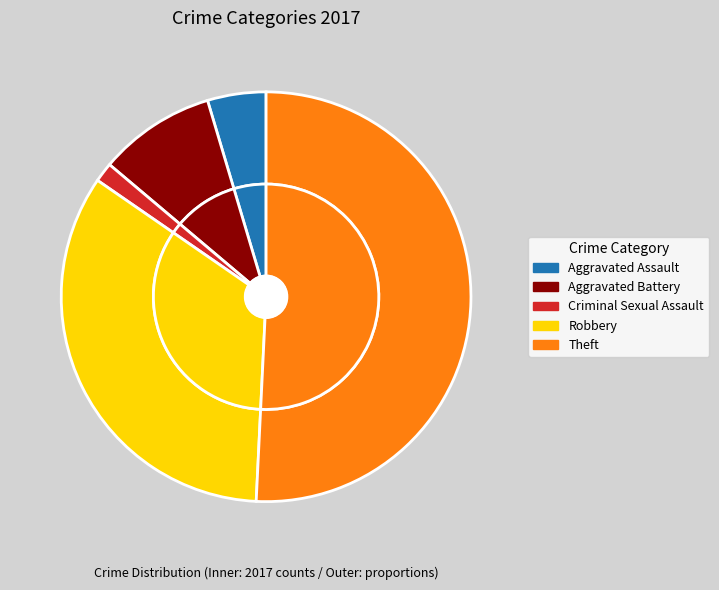

What is the largest slice in the pie chart?

Theft